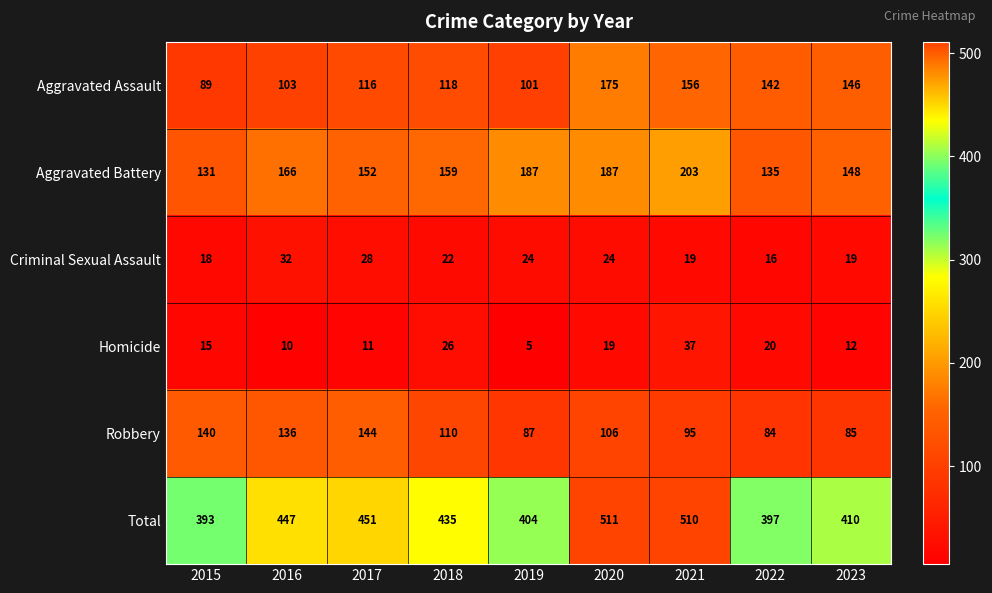

What is the total value across all series at 2021?

1020